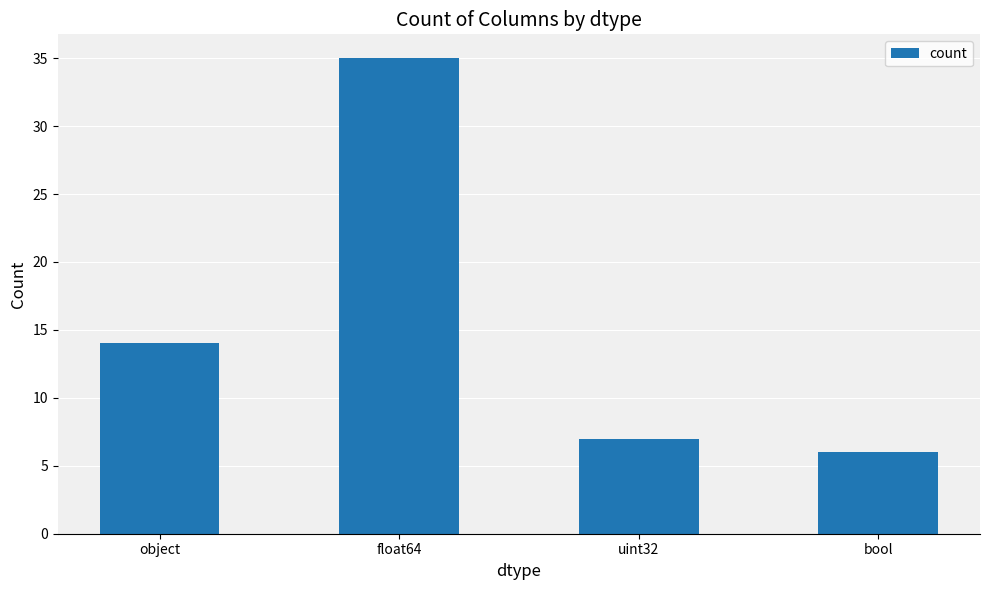

Between uint32 and float64, which is larger?

float64